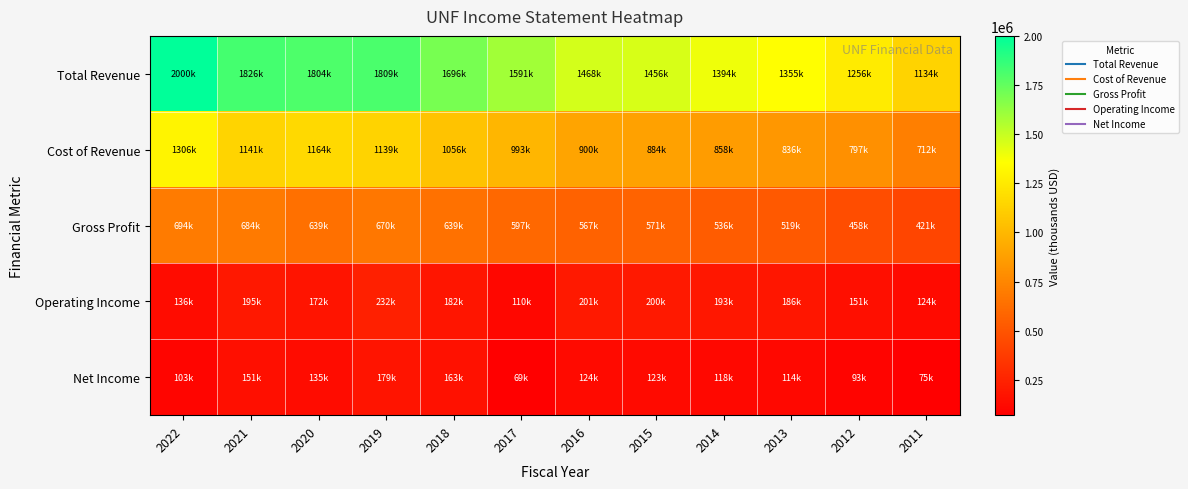

What is the spread (max minus min) of values at 2017?

1521200